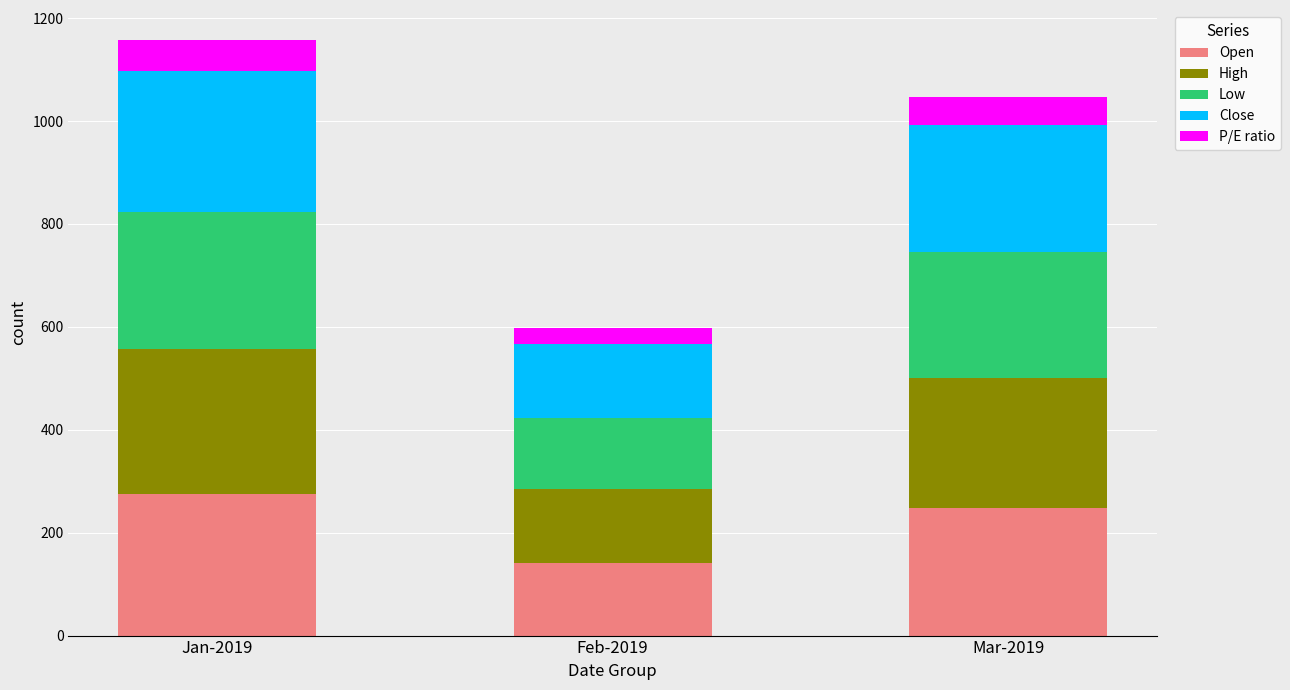

Reading left to right, transcribe the values for Open.

275.2	140.6	247.4